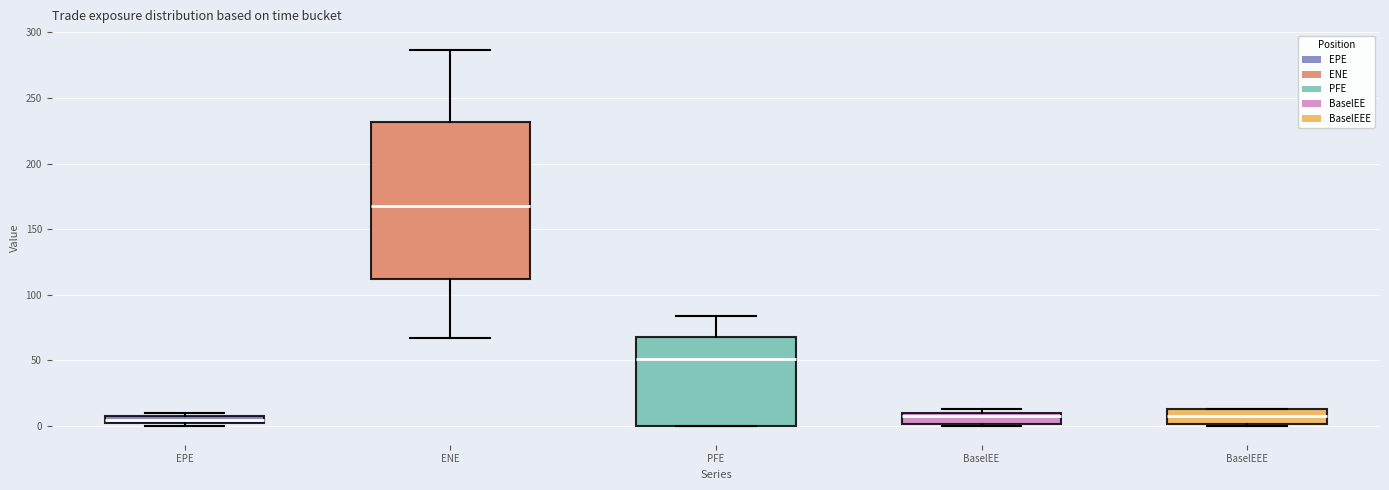

Which box is the tallest, from its lower edge to its upper edge?

ENE